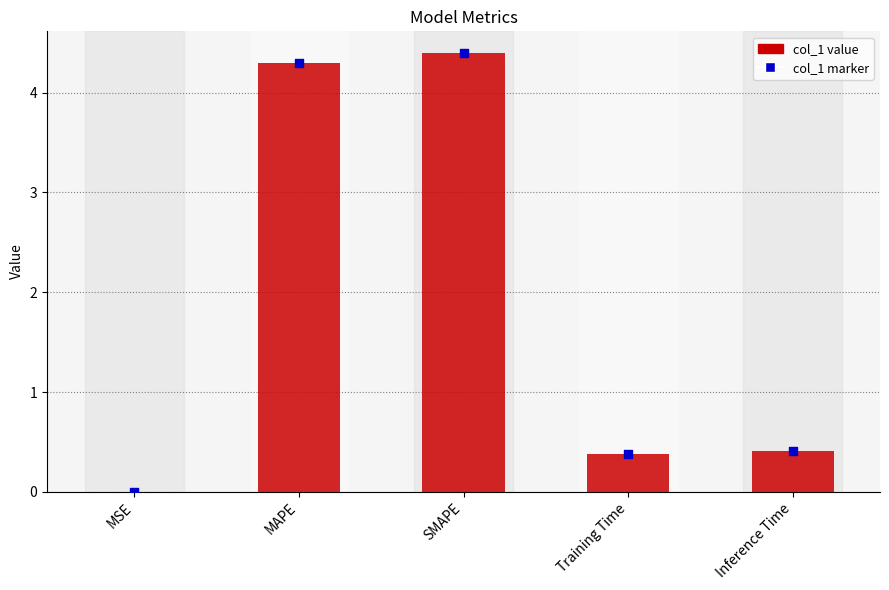

What is the ratio of the value at Inference Time to the value at SMAPE?

0.1